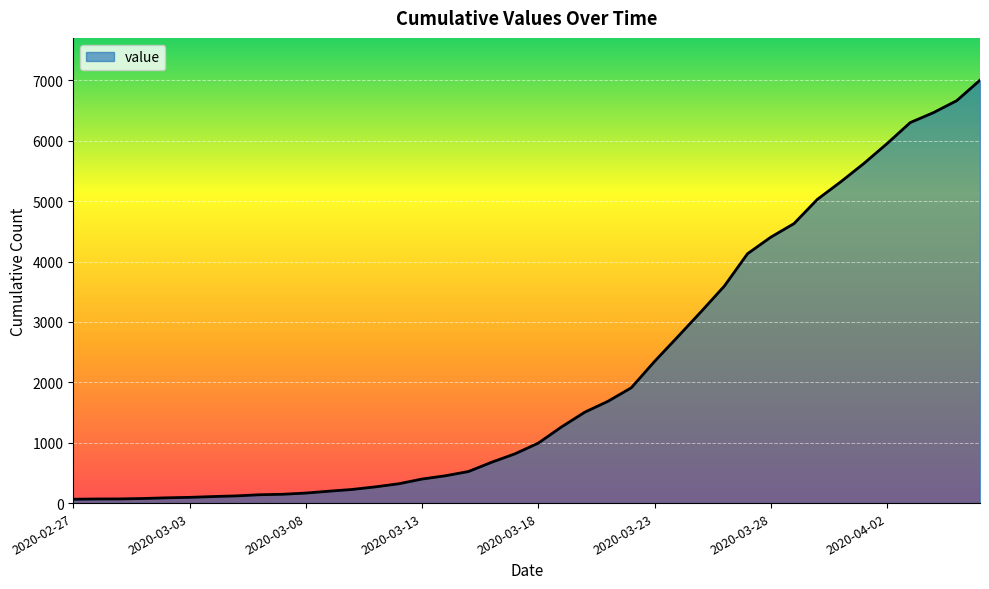

What is the sum of all values?

85740